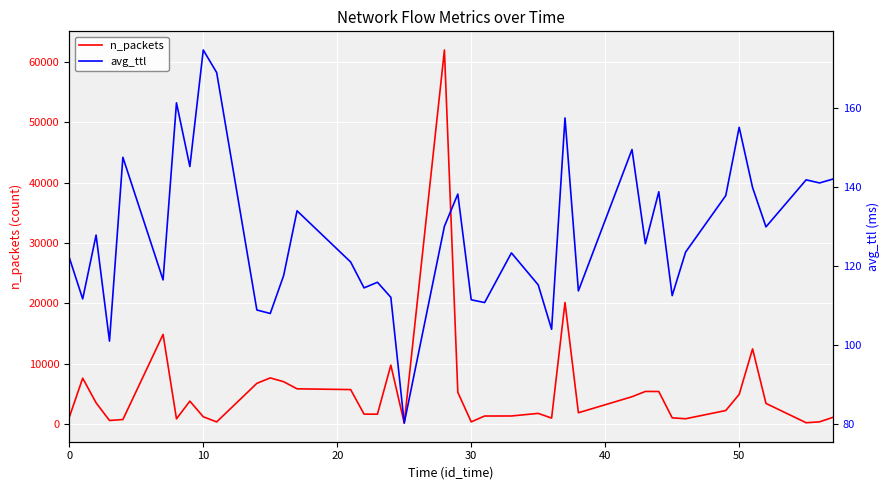

What is the sum of all avg_ttl values?

5131.0